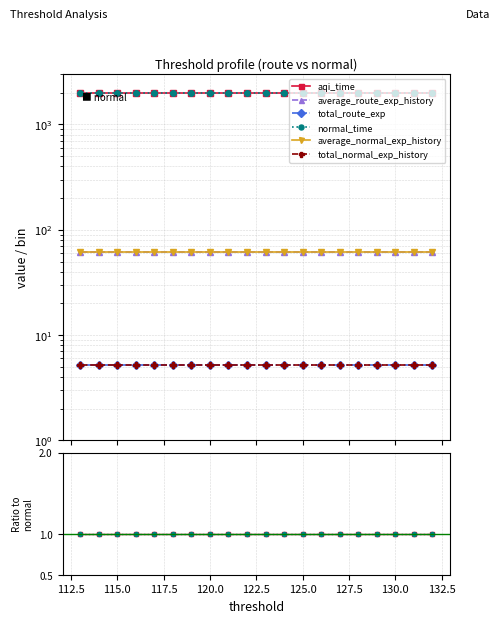

Rank the series by their maximum value, from lowest to highest.

total_route_exp, total_normal_exp_history, average_route_exp_history, average_normal_exp_history, aqi_time, normal_time